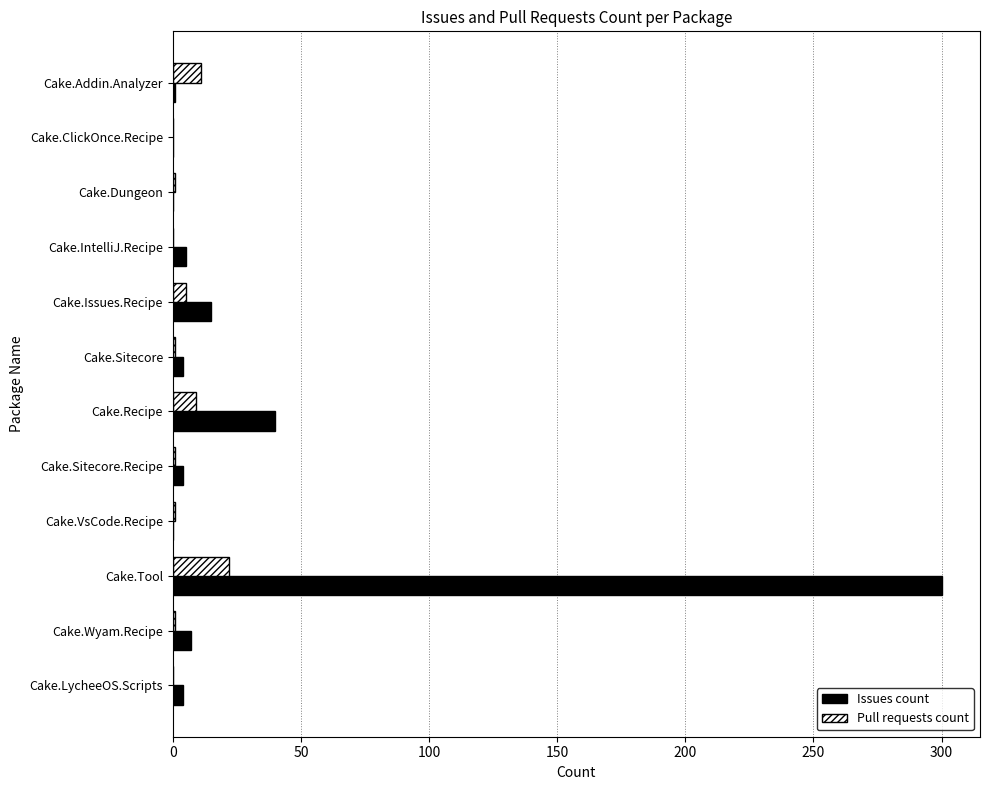

What is the highest value of the Pull requests count series?

22